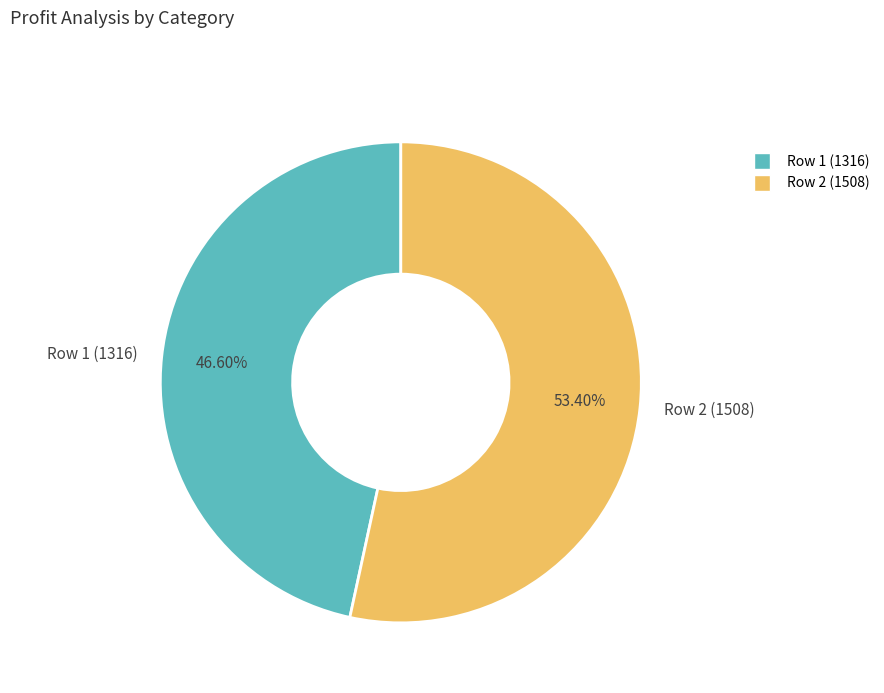

Is there a majority slice in this chart?

Yes